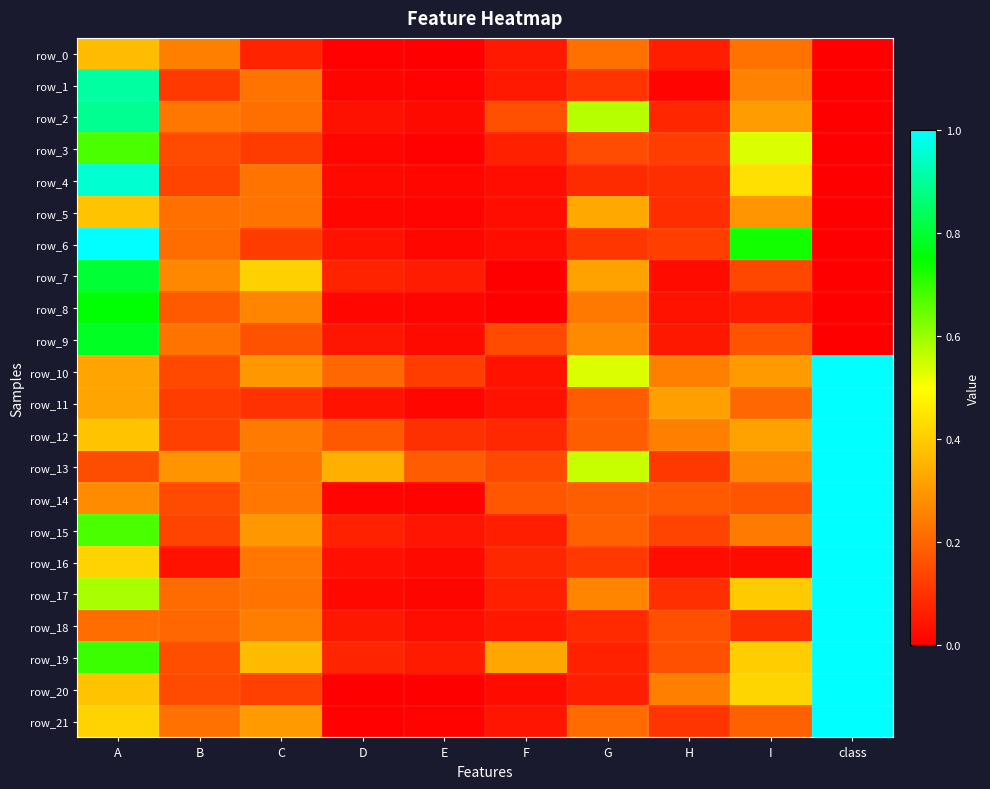

Which series changed the most between G and H?

row_2